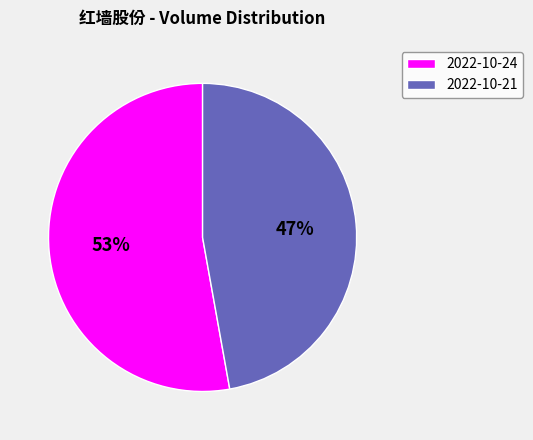

What is the ratio of the value at 2022-10-24 to the value at 2022-10-21?

1.1